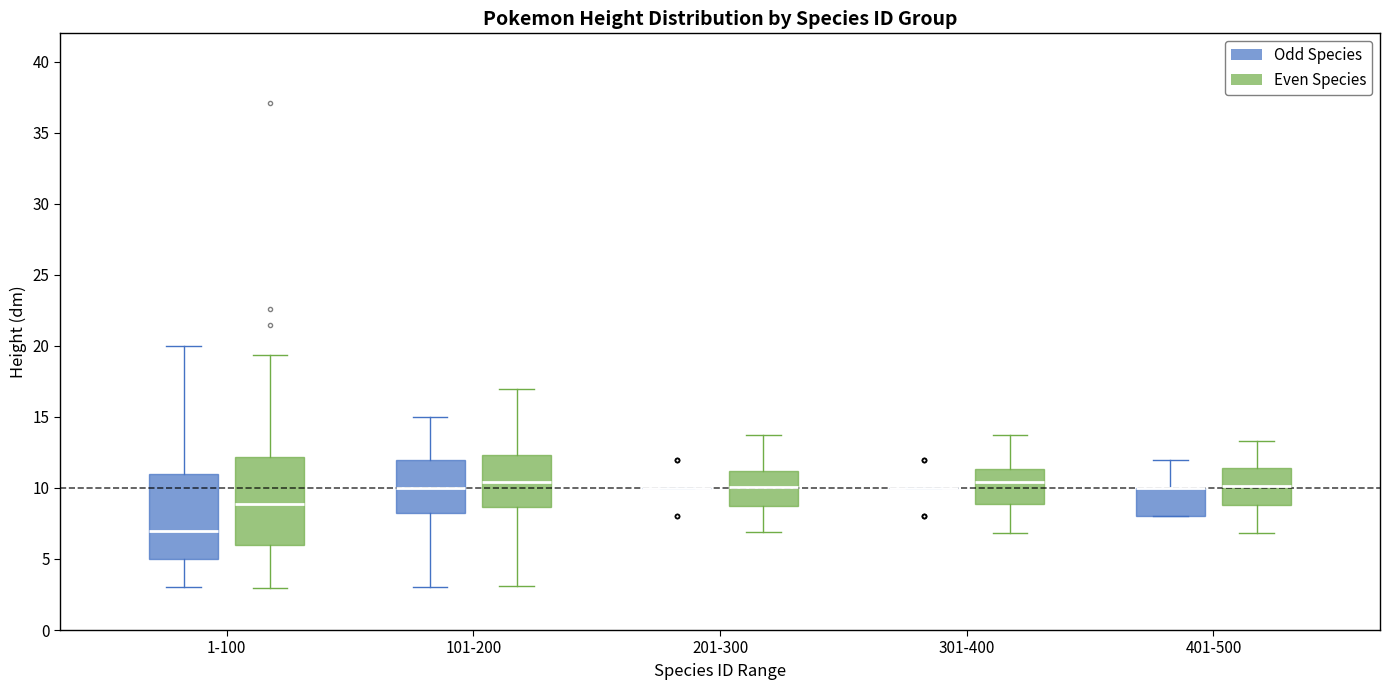

Reading left to right, transcribe this box plot: for each box, give where its median line is, the range the box spans, and where its two whiskers end, as read against the y-axis. The values are not printed on the chart, so give them approximately, as read against the axis.

1-100 (Odd Species): median 7.0, box 5.0 to 11.0, whiskers 3.0 to 20.0
1-100 (Even Species): median 9.0, box 6.0 to 12.0, whiskers 3.0 to 19.5
101-200 (Odd Species): median 10.0, box 8.5 to 12.0, whiskers 3.0 to 15.0
101-200 (Even Species): median 10.5, box 8.5 to 12.5, whiskers 3.0 to 17.0
201-300 (Odd Species): box collapsed to a line at 10.0, whiskers 10.0 to 10.0
201-300 (Even Species): median 10.0, box 9.0 to 11.0, whiskers 7.0 to 14.0
301-400 (Odd Species): box collapsed to a line at 10.0, whiskers 10.0 to 10.0
301-400 (Even Species): median 10.5, box 9.0 to 11.5, whiskers 7.0 to 14.0
401-500 (Odd Species): median 10.0 (drawn on the box's upper edge), box 8.0 to 10.0, whiskers 8.0 to 12.0
401-500 (Even Species): median 10.0, box 9.0 to 11.5, whiskers 7.0 to 13.5